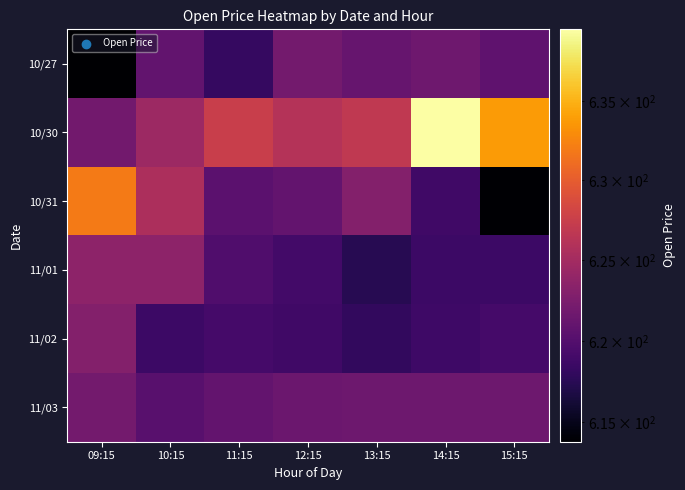

Between 11:15 and 10:15, which is larger?

10:15